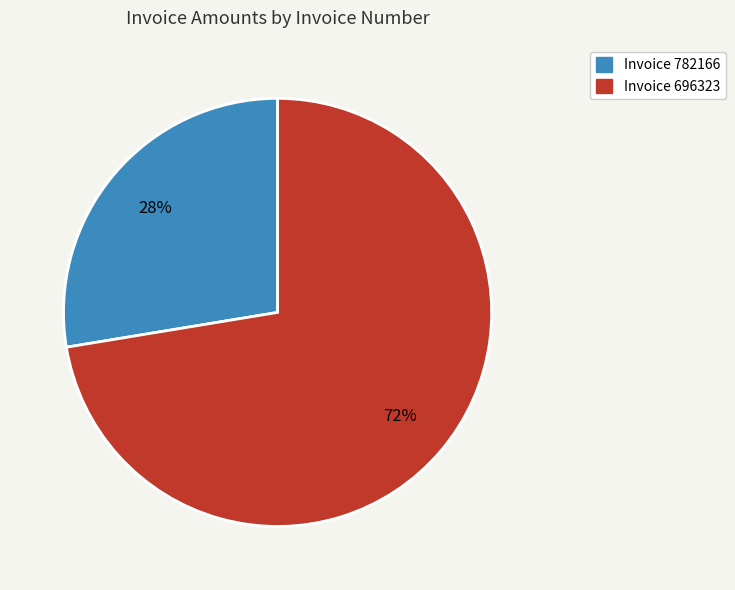

To the nearest percent, what is the average slice percentage?

50%